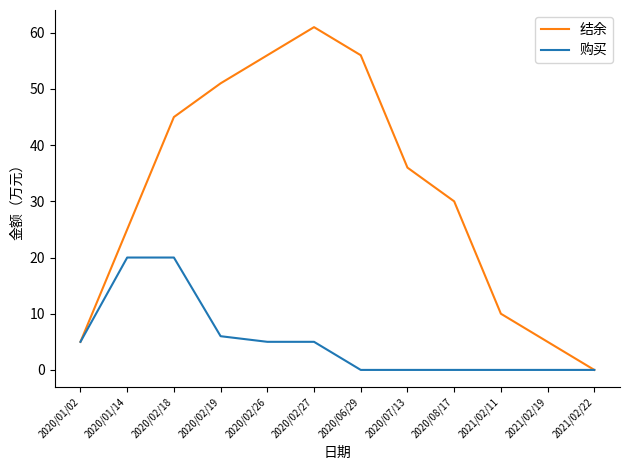

Reading left to right, transcribe all the data shown in this chart.

结余: 5	25	45	51	56	61	56	36	30	10	5	0
购买: 5	20	20	6	5	5	0	0	0	0	0	0